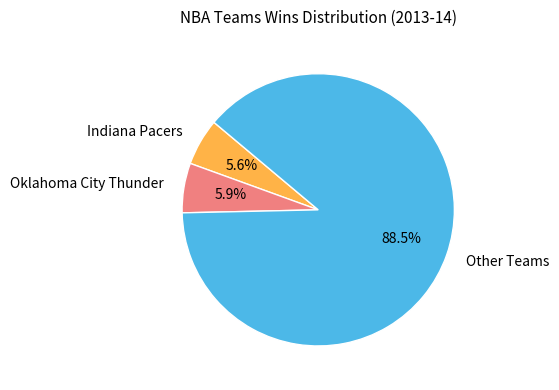

Combined, do Oklahoma City Thunder and Indiana Pacers account for over 50%?

No